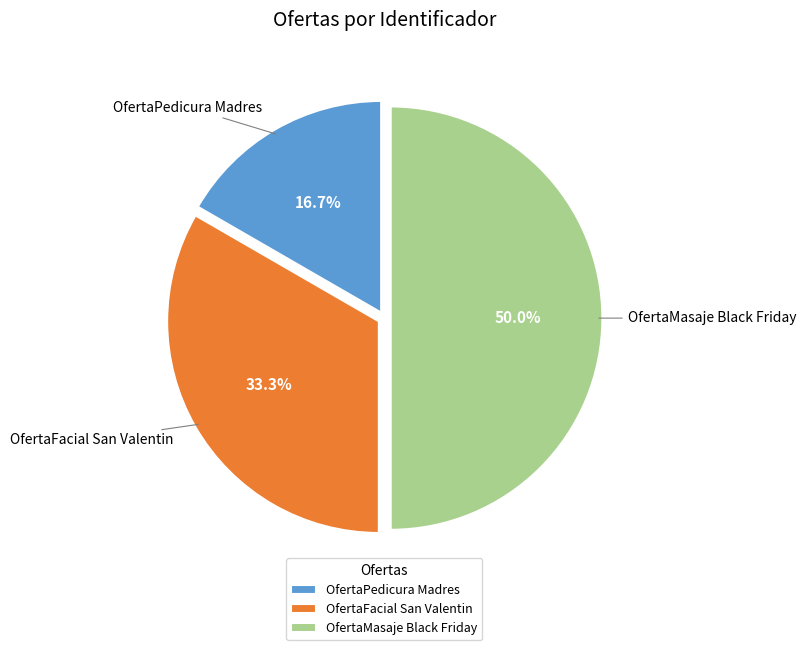

To the nearest percent, what percentage of the pie is OfertaMasaje Black Friday?

50%